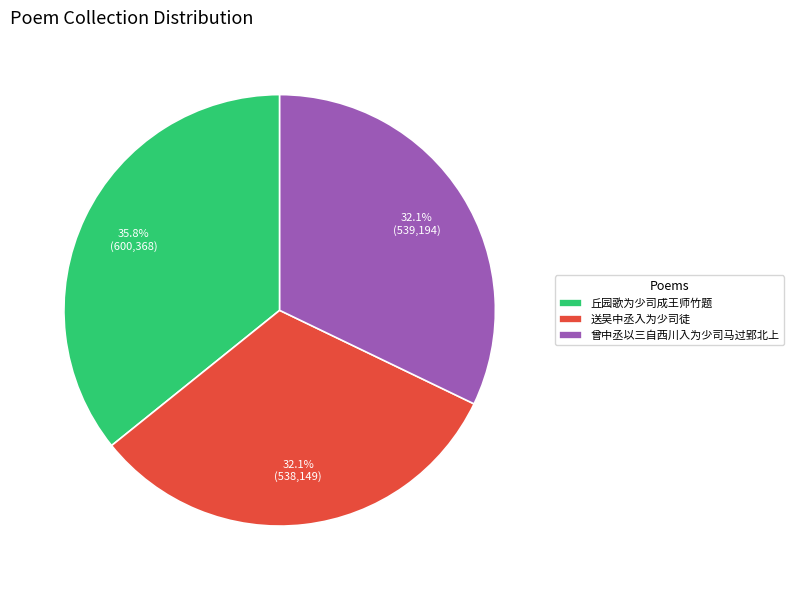

Which category has the biggest portion of the pie?

丘园歌为少司成王师竹题